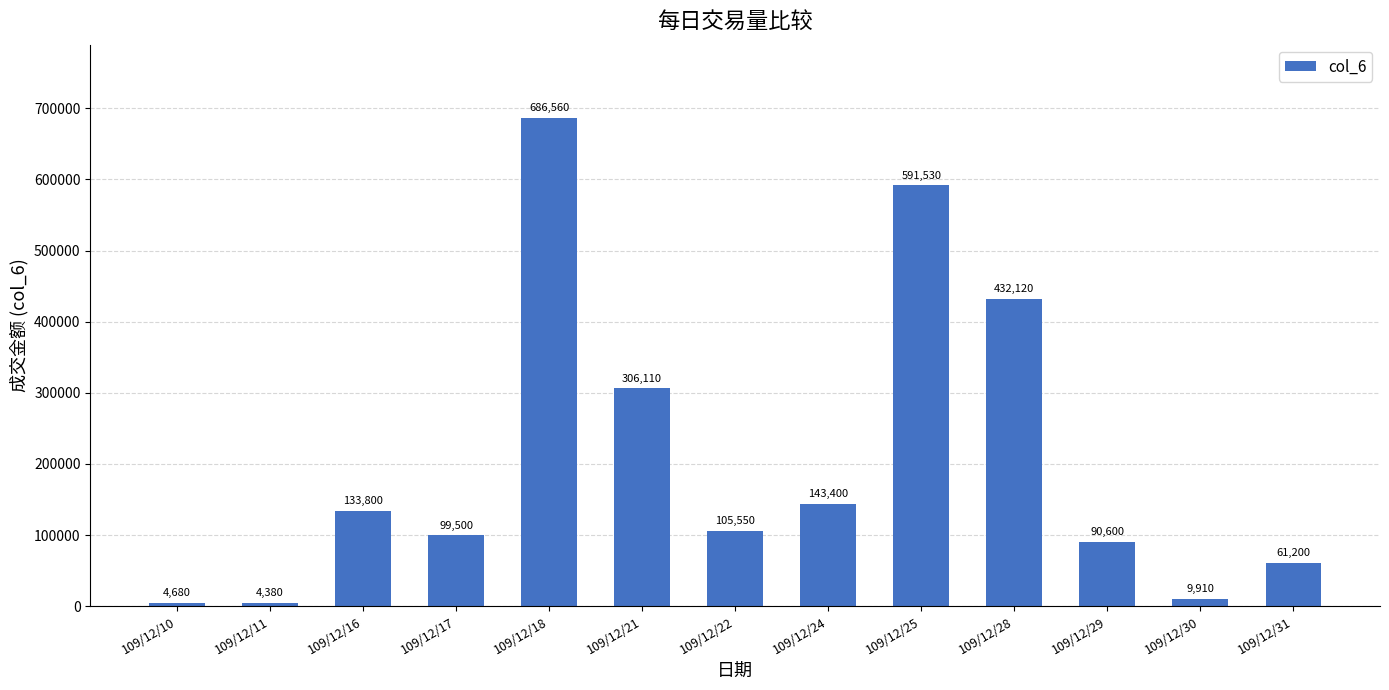

What value does the data have at 109/12/16?

133800